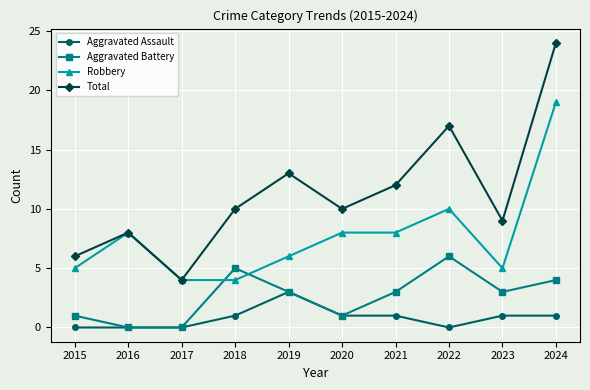

How many Aggravated Assault values are between 0 and 1?

9